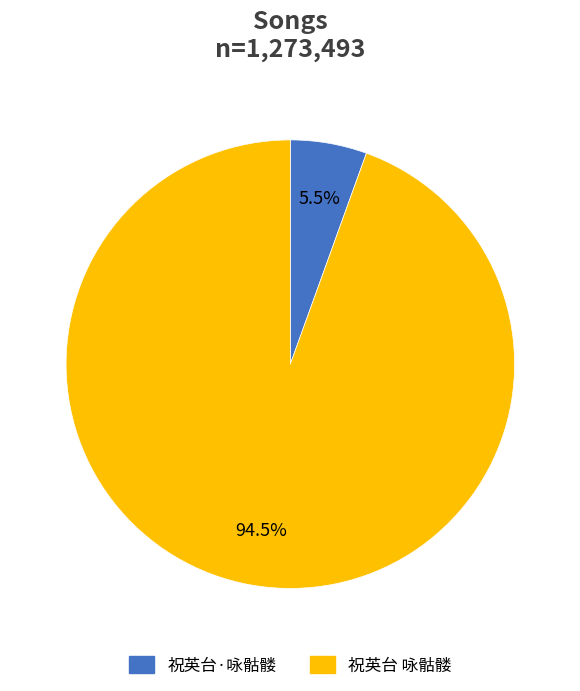

To the nearest percent, what is the difference between the largest and smallest slice percentages?

89%